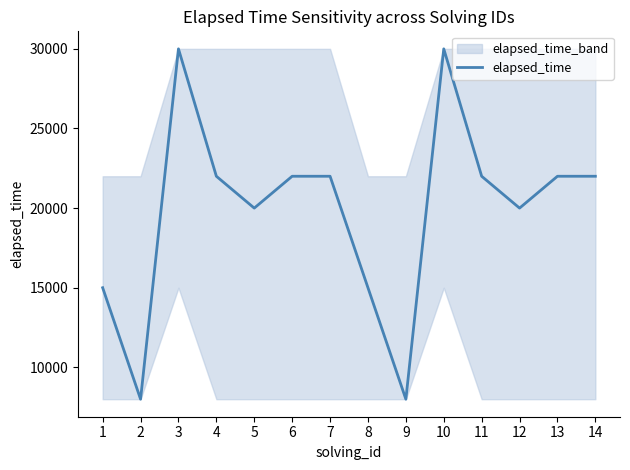

What is the smallest value displayed?

8000